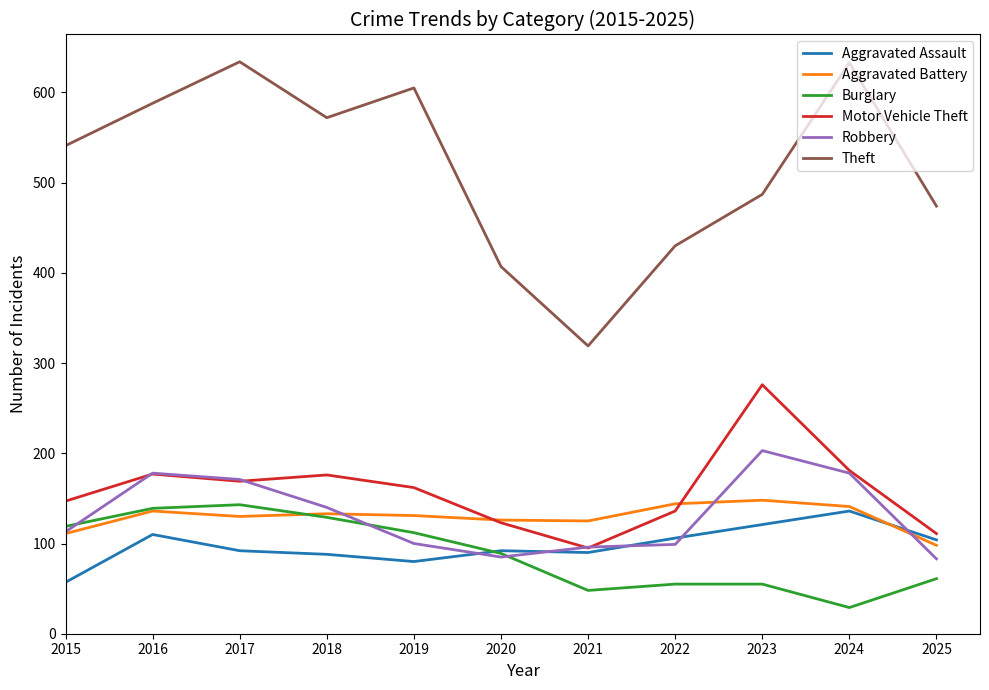

Which series has the largest total across all categories?

Theft